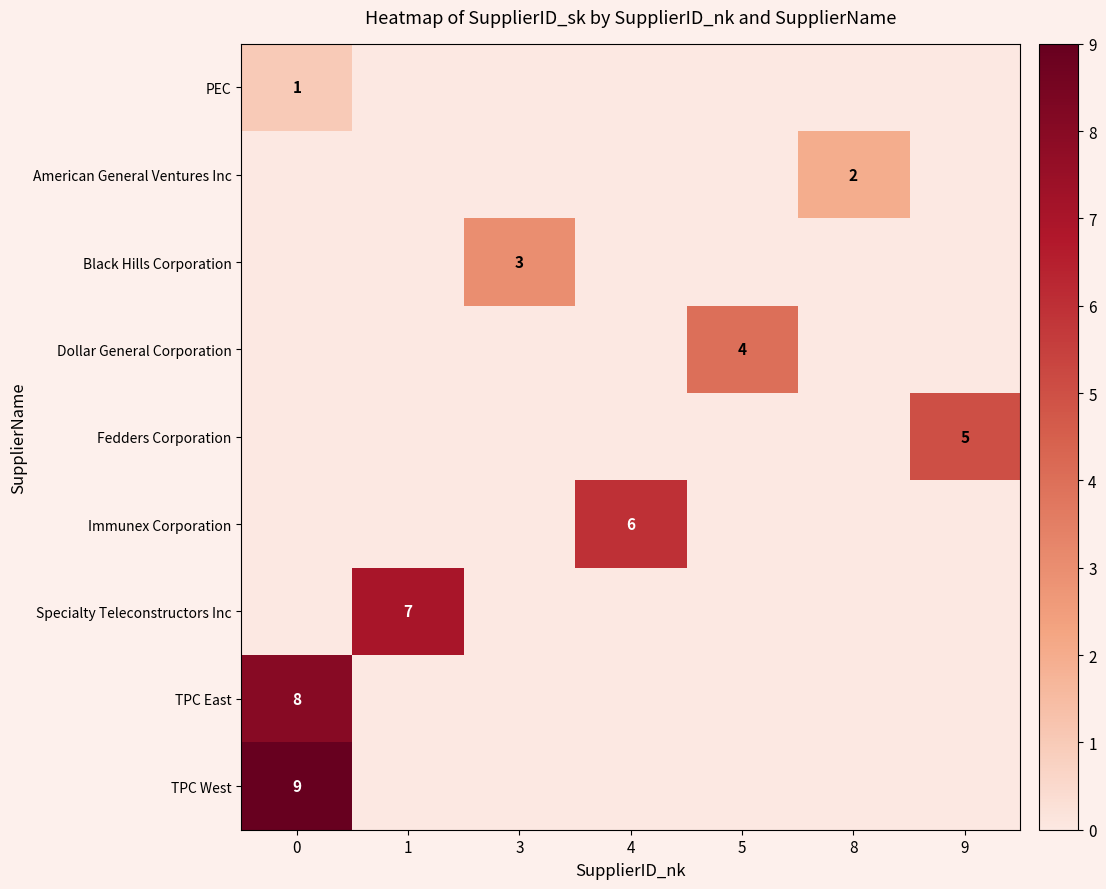

The American General Ventures Inc series shows 1 at 8. True or false?

False